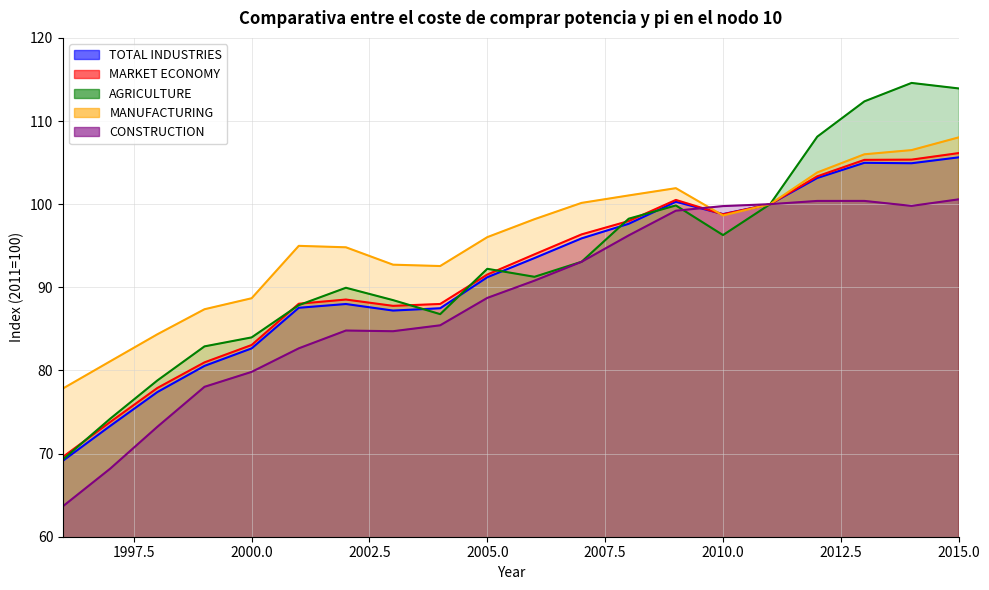

Which series has the largest range (max minus min)?

AGRICULTURE